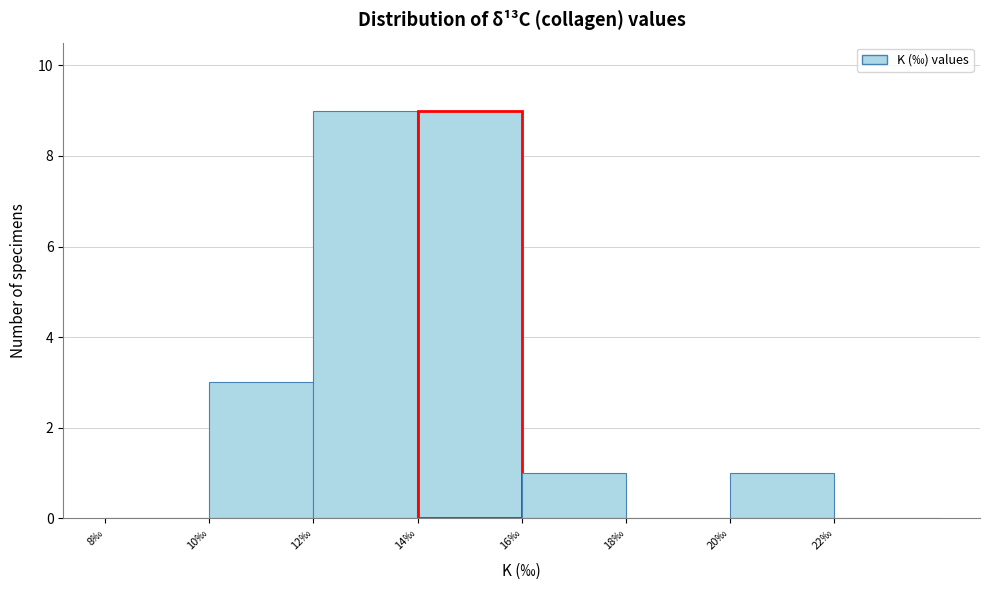

Reading left to right, transcribe this chart: for each bar, give the range it covers on the x-axis and its height. Neither the bar edges nor the heights are printed on the chart, so give them approximately, as read against the axes.

7.94 to 9.94: 0
9.94 to 11.94: 3
11.94 to 13.94: 9
13.94 to 15.94: 9
15.94 to 17.94: 1
17.94 to 19.94: 0
19.94 to 21.94: 1
21.94 to 23.94: 0